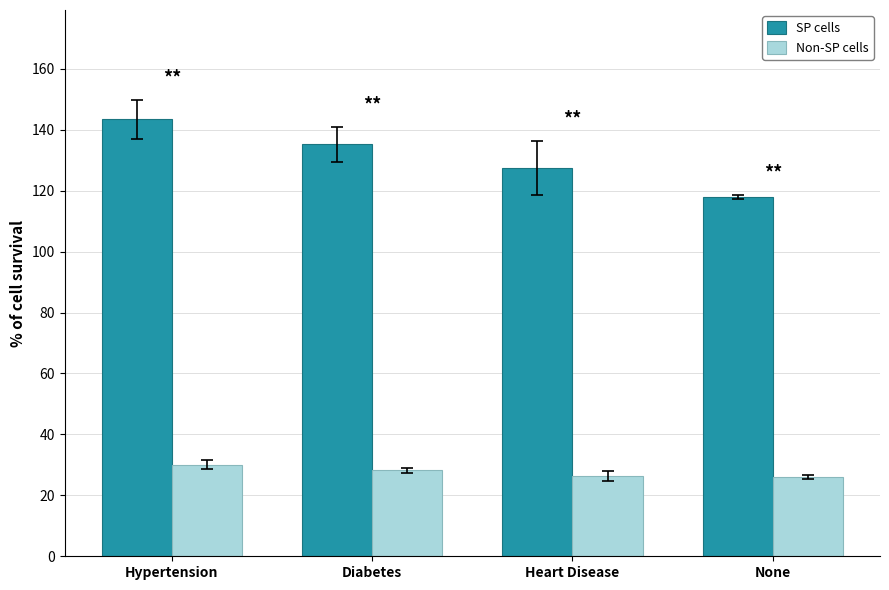

What is the minimum value for SP cells?

118.0